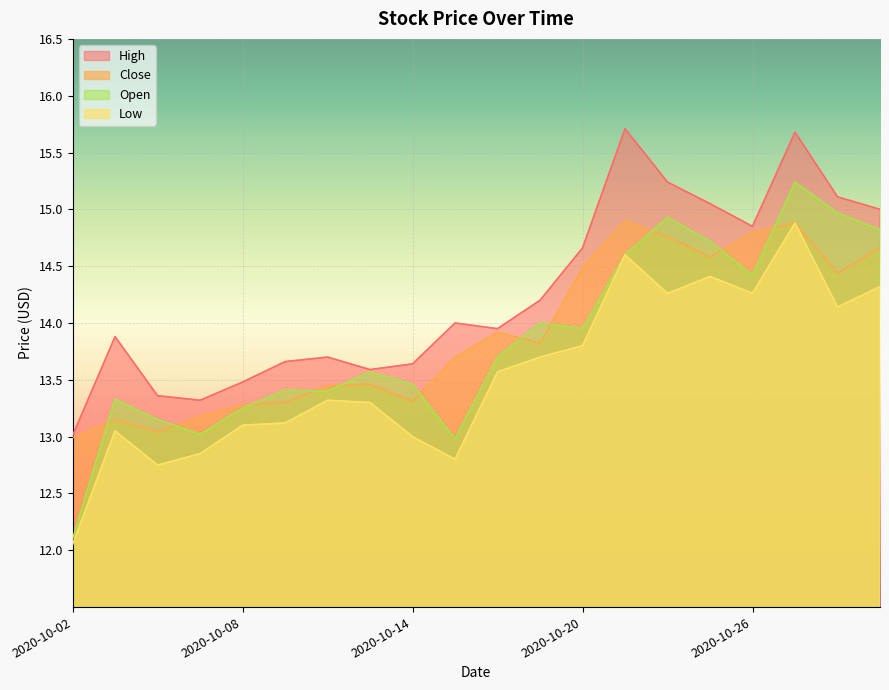

Where is High nearest to the value 14?

2020-10-15